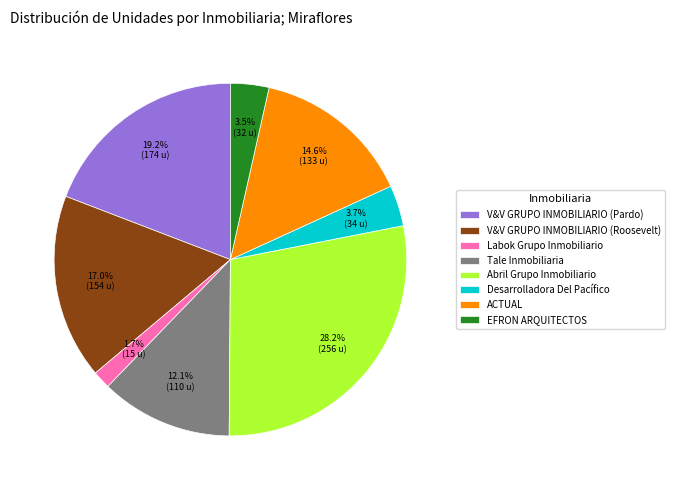

What portion of the pie excludes Tale Inmobiliaria?

87.9%